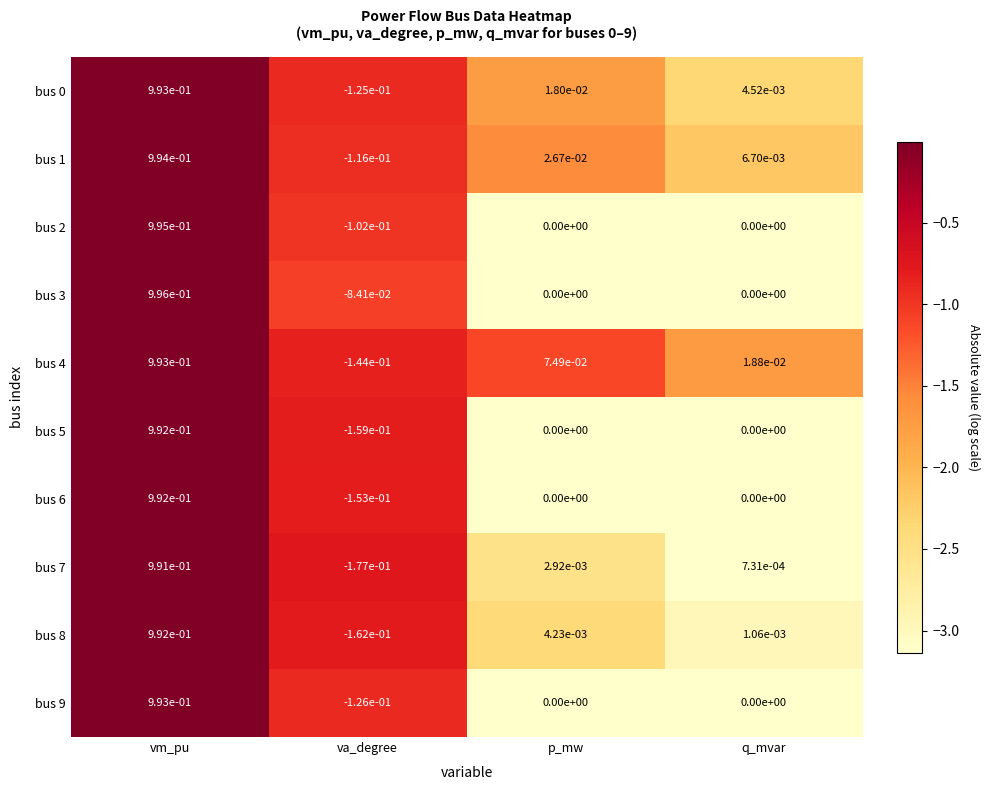

At which category is the sum across all series the highest?

vm_pu